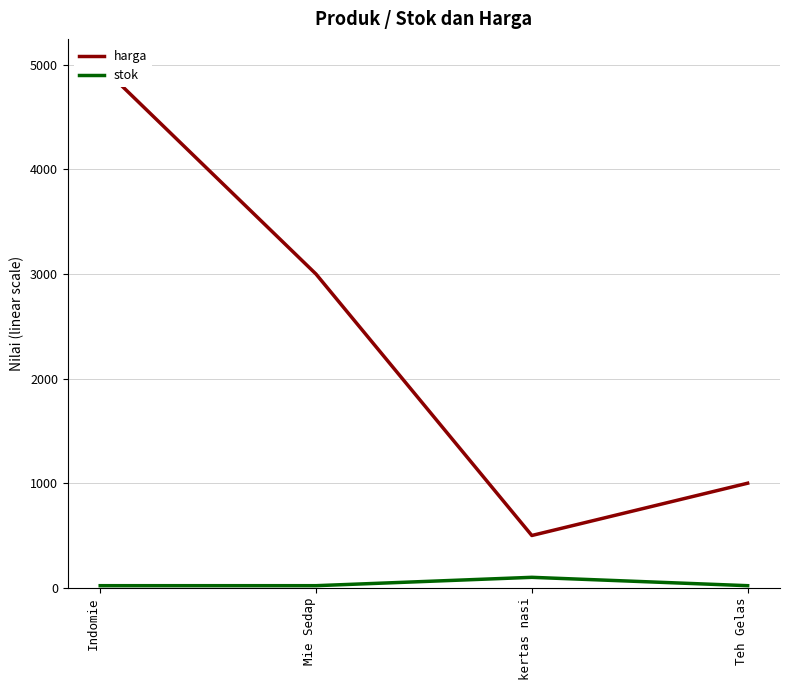

Is the value of stok at Teh Gelas greater than the value of harga at kertas nasi?

No